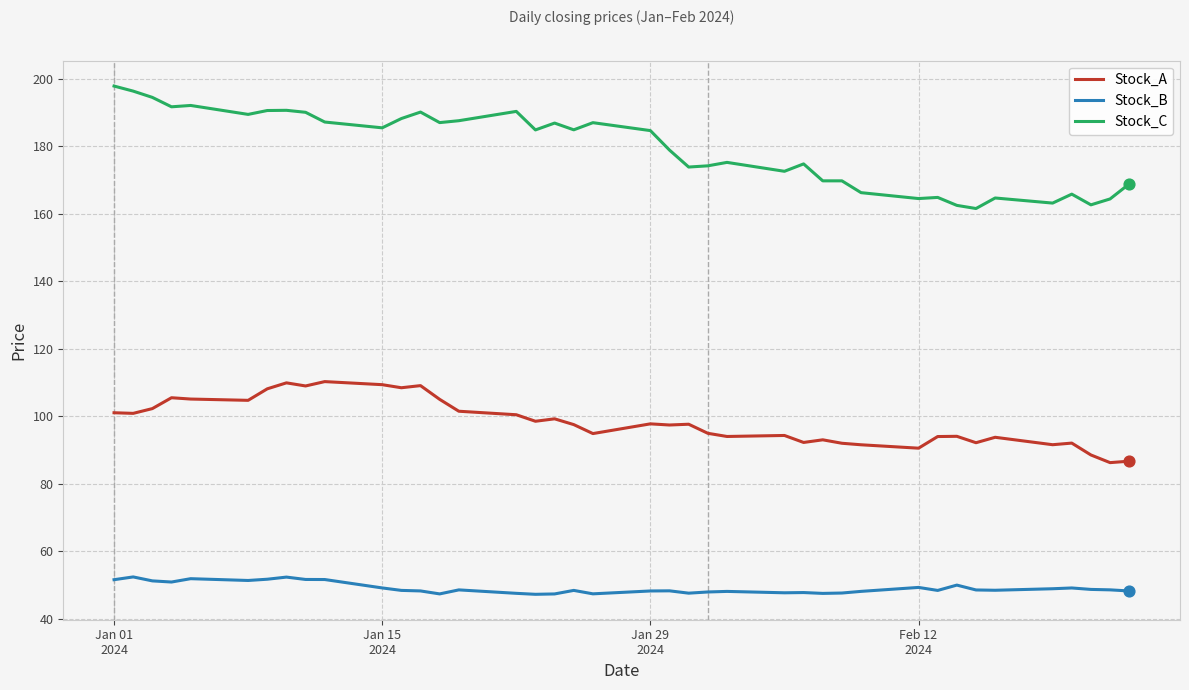

Which series has the largest total across all categories?

Stock_C